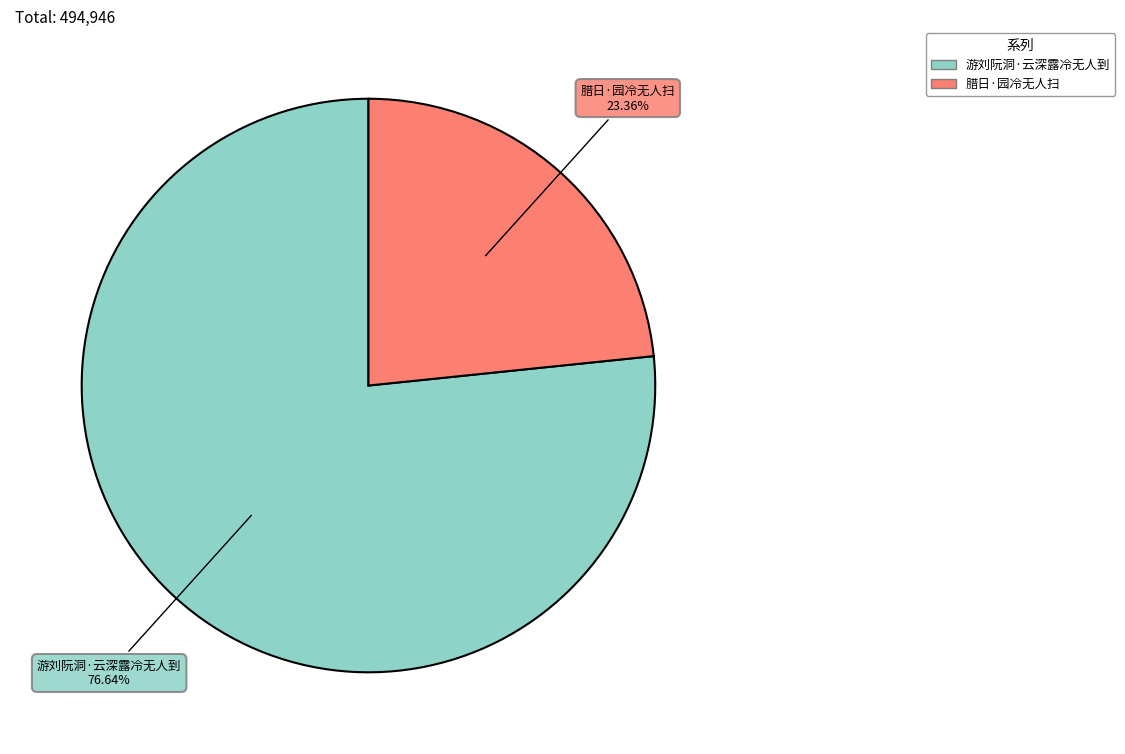

Which has a higher value, 腊日·园冷无人扫 or 游刘阮洞·云深露冷无人到?

游刘阮洞·云深露冷无人到